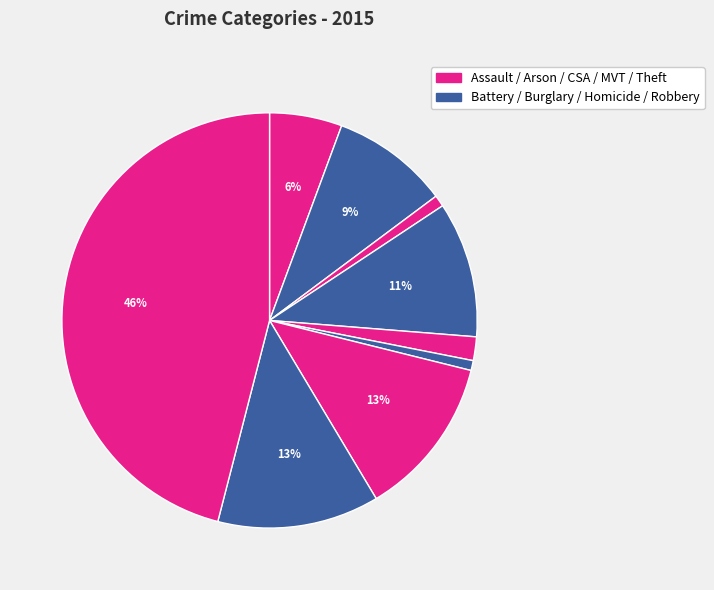

Count the number of slices in the pie.

9